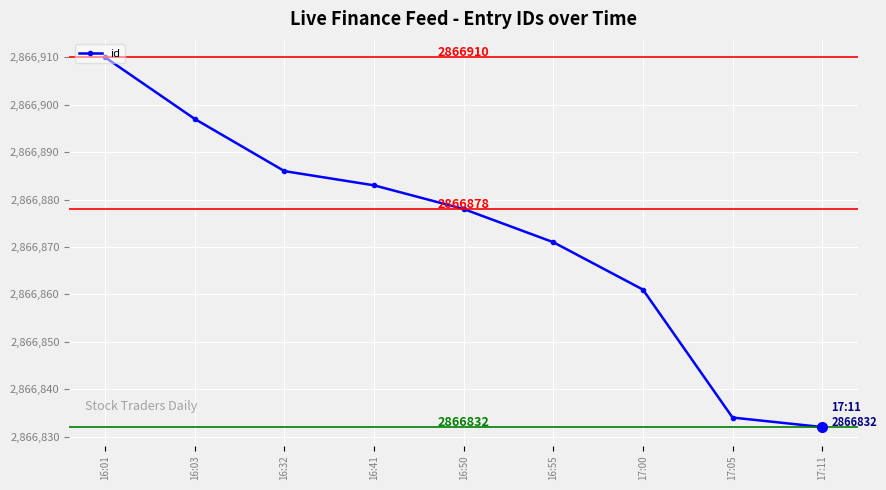

What is the label of the 3rd point from the right?

17:00